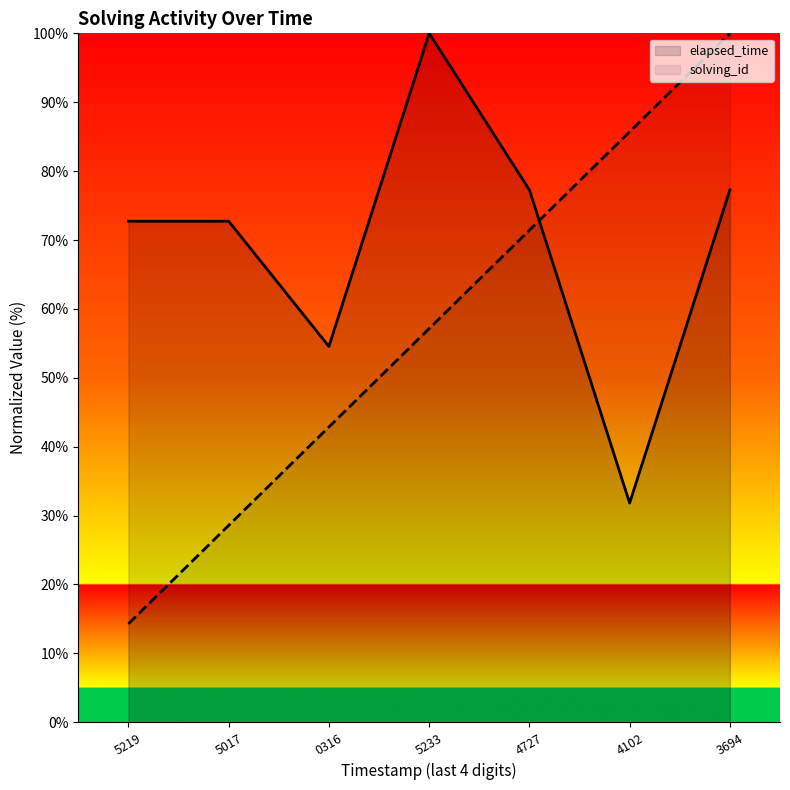

The solving_id series shows 146.5 at 4102. True or false?

False